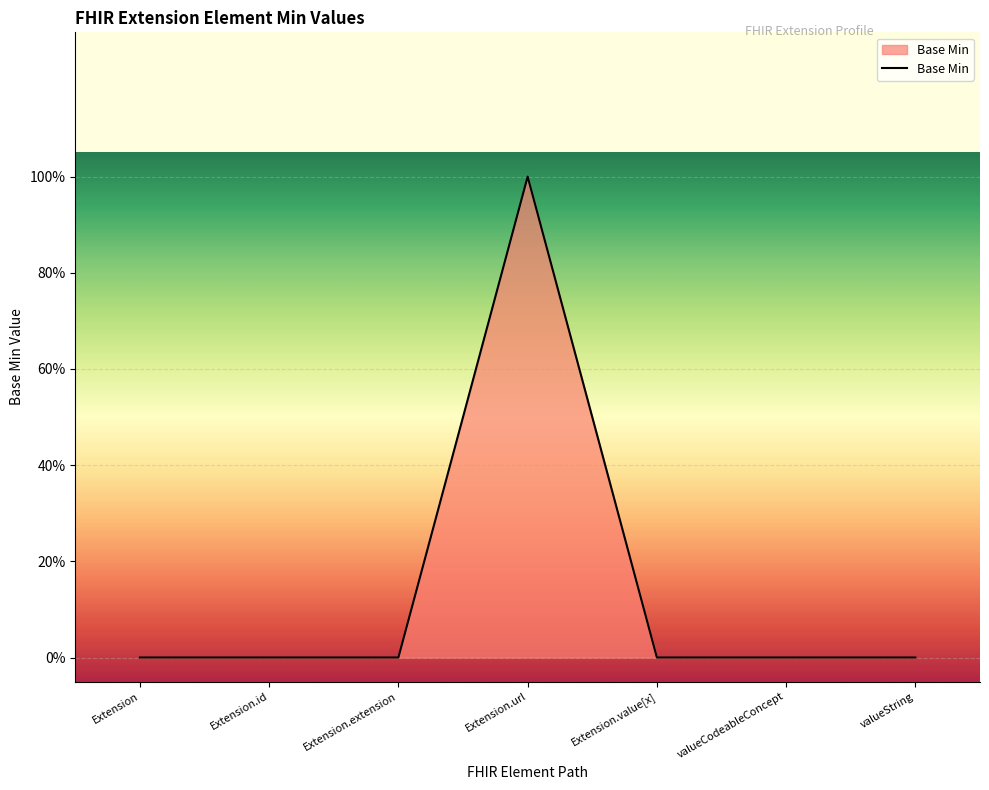

Where is the data nearest to the value 0?

Extension